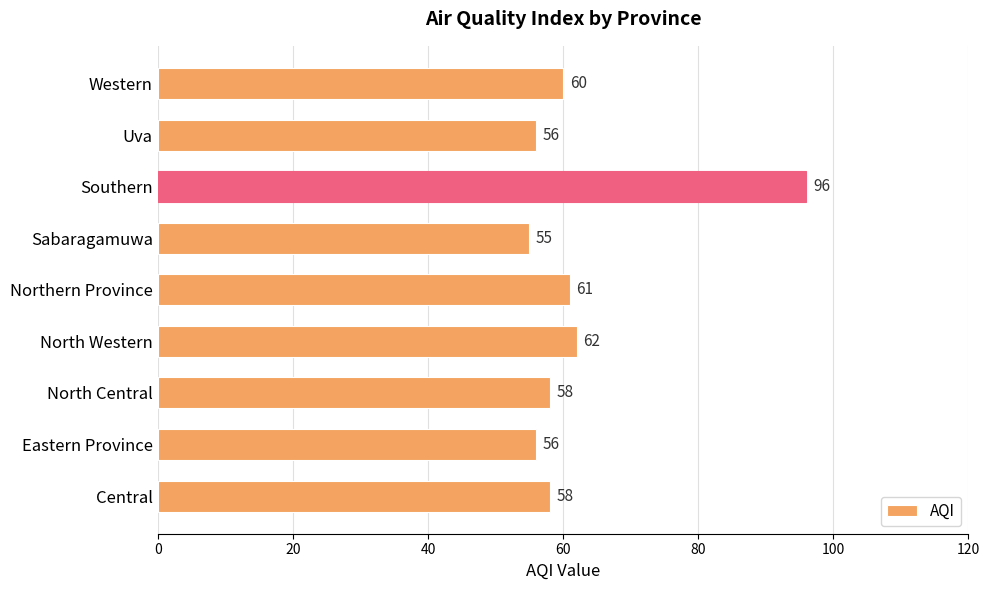

Which category has the highest value across all series?

Southern